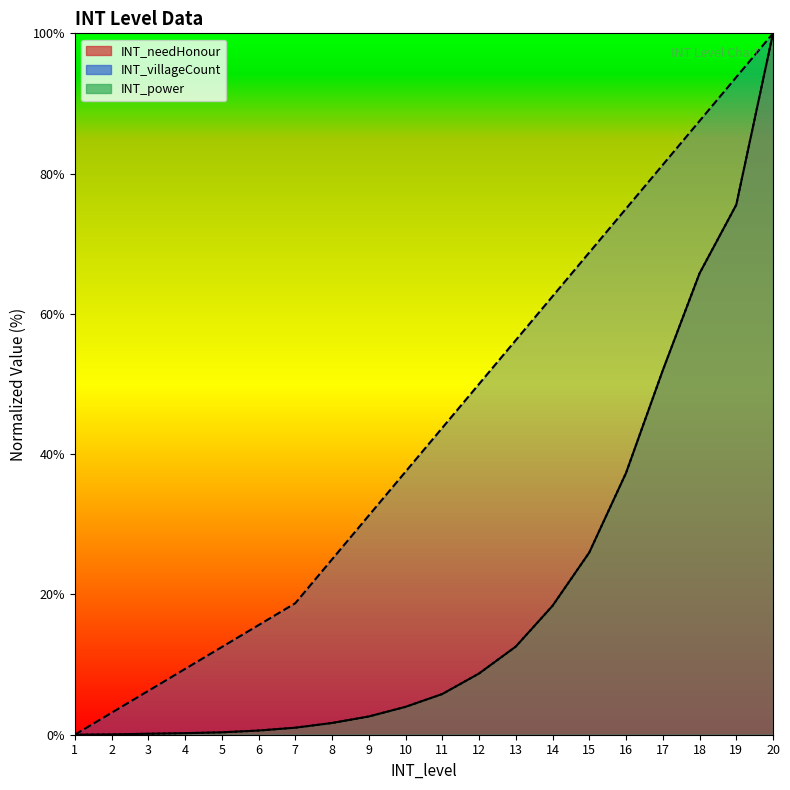

Where does the INT_villageCount series first go above 43?

11